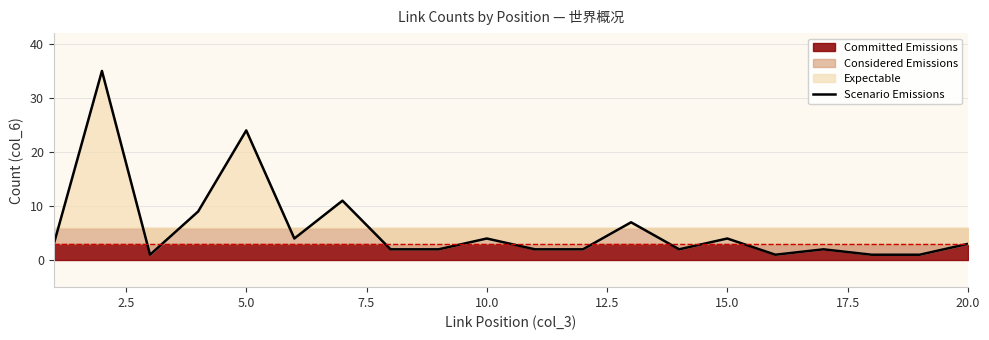

At which label is Scenario Emissions closest to 18?

5.0